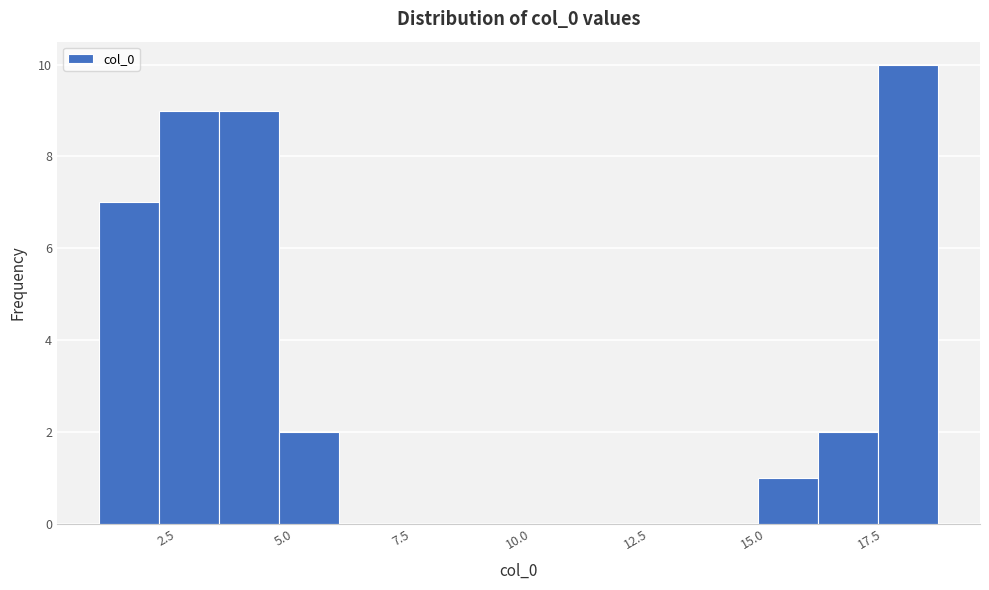

Read against the x-axis, roughly where is the centre of the tallest bar?

18.5